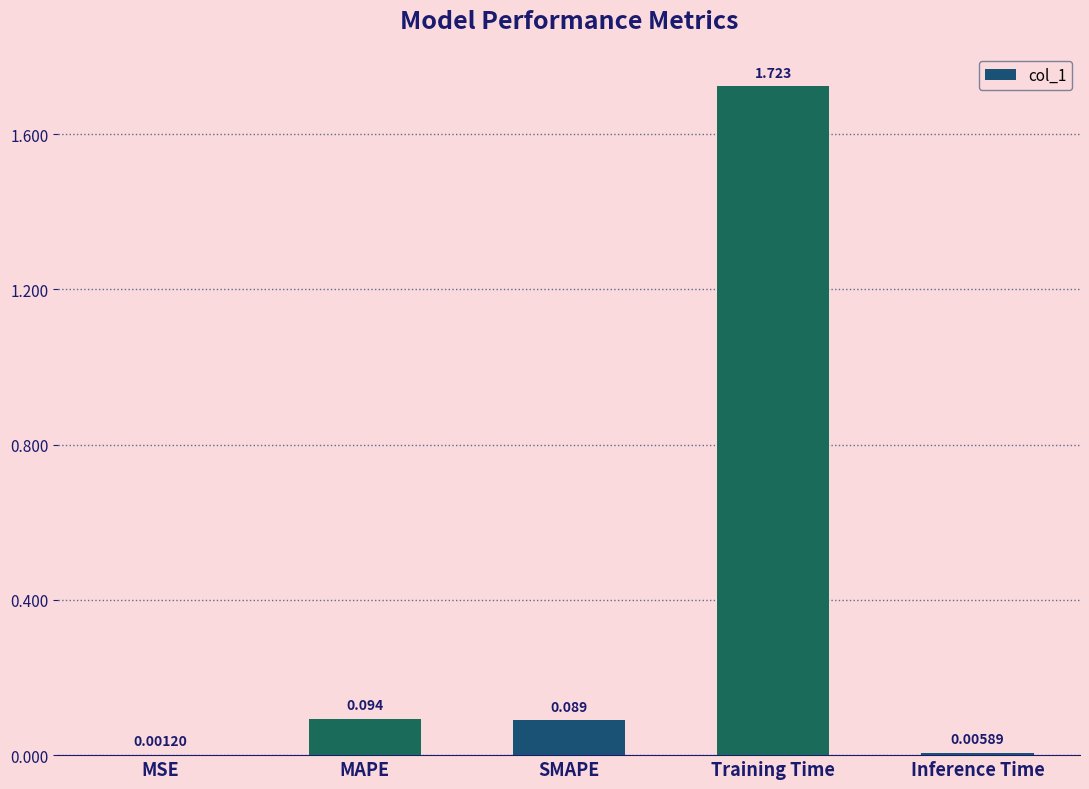

The value at MAPE is 0.0. True or false?

False